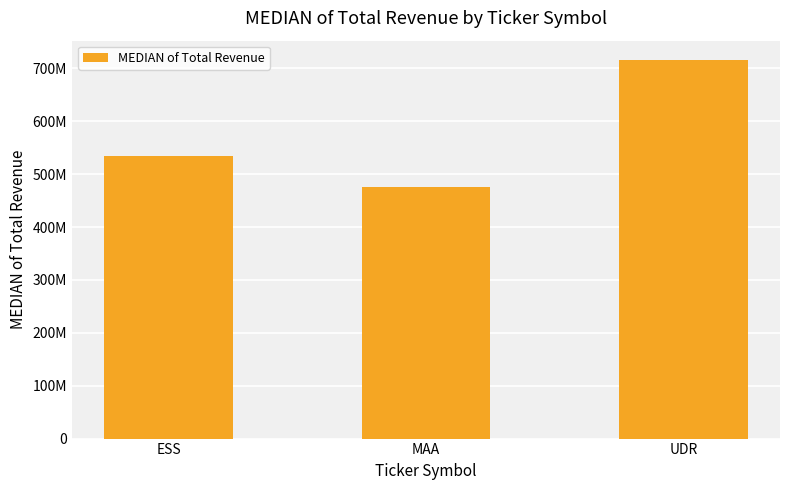

At which label is the value closest to 596250000?

ESS